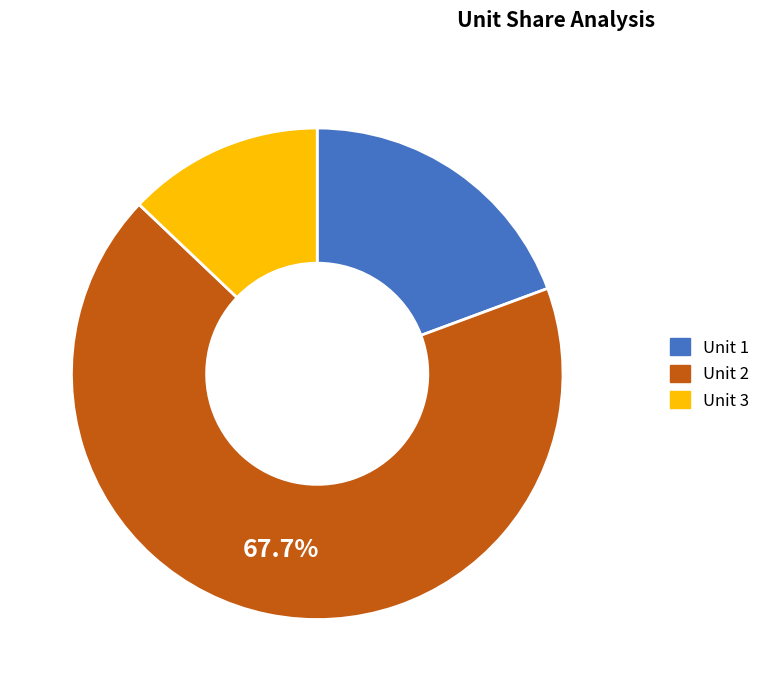

Count the number of slices in the pie.

3